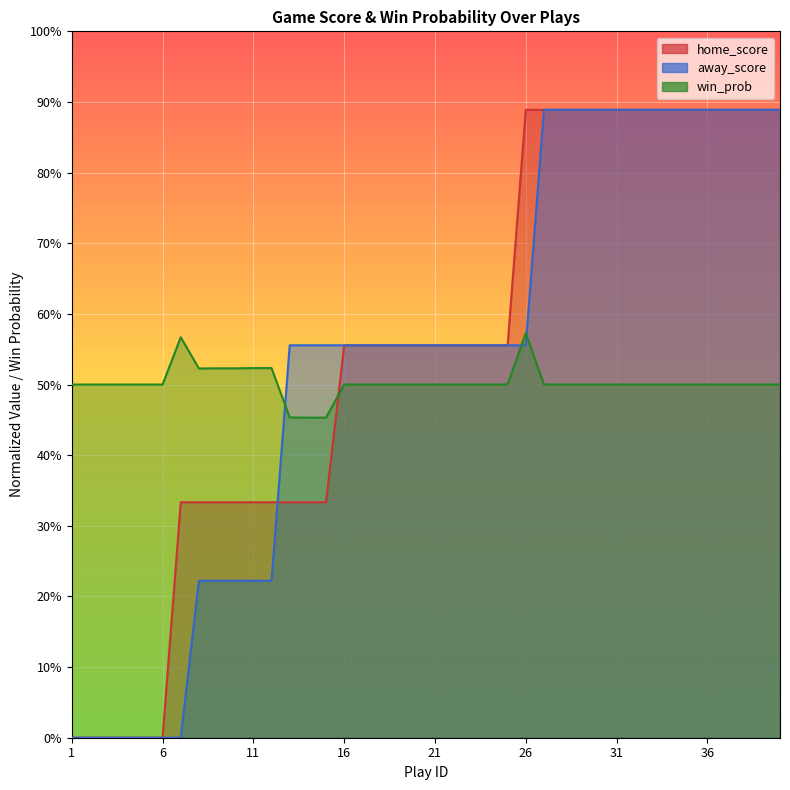

Is it true that away_score equals -0.6 at 7?

False